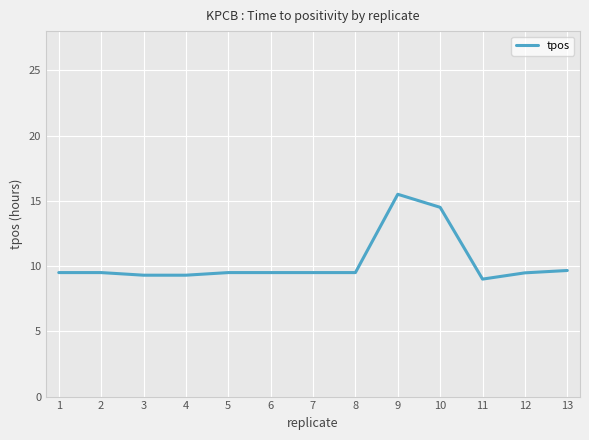

Reading right to left, transcribe all the data shown in this chart.

9.7	9.5	9.0	14.5	15.5	9.5	9.5	9.5	9.5	9.3	9.3	9.5	9.5